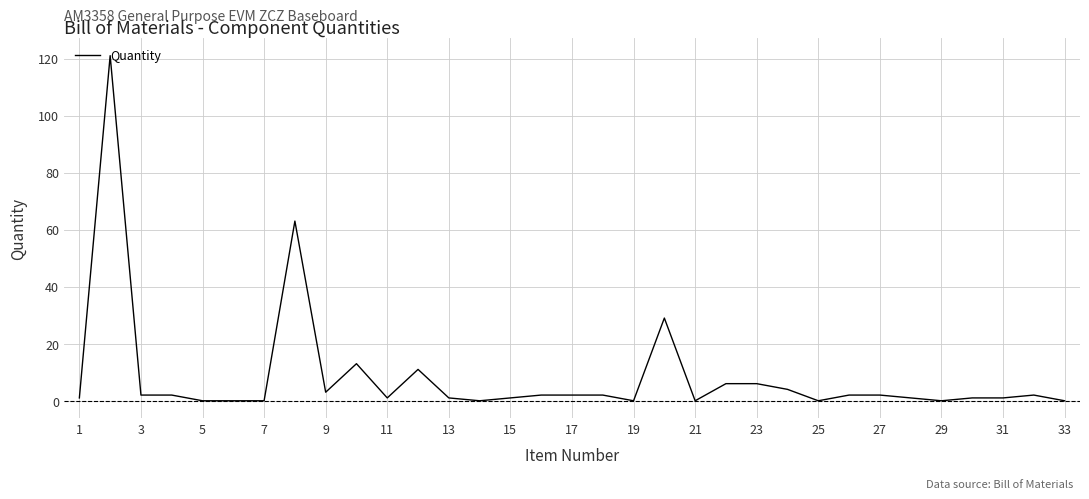

What is the difference between the maximum and minimum values?

121